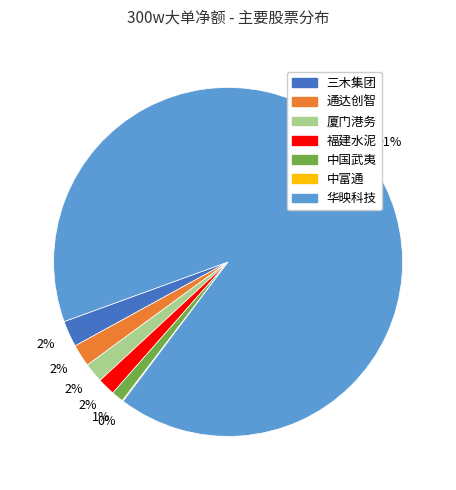

To the nearest percent, what is the difference between the largest and smallest slice percentages?

91%